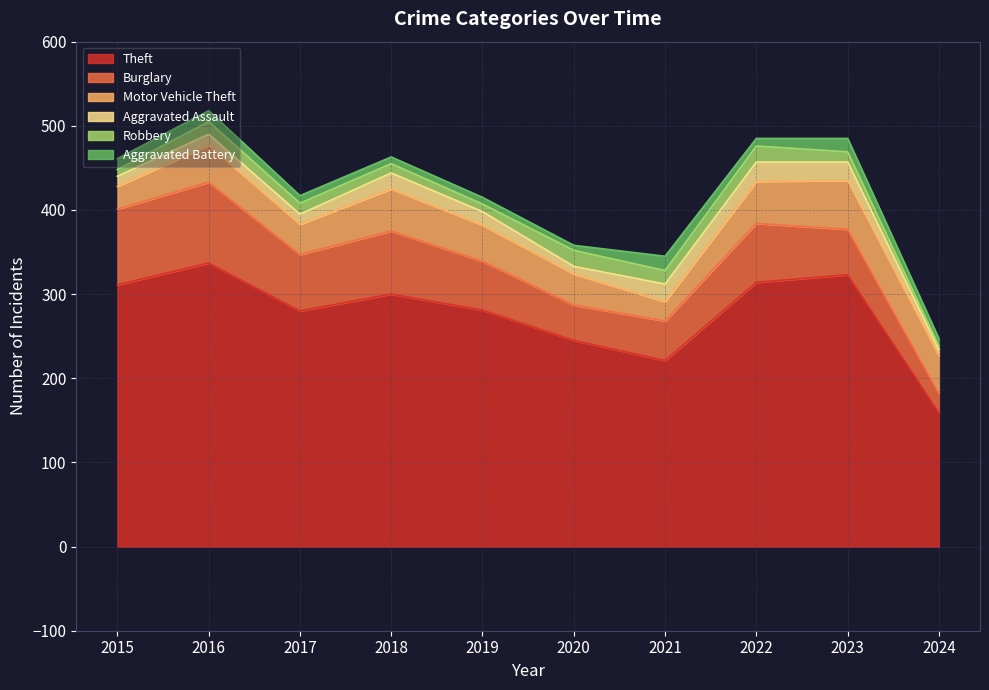

Does the chart have visible grid lines?

Yes